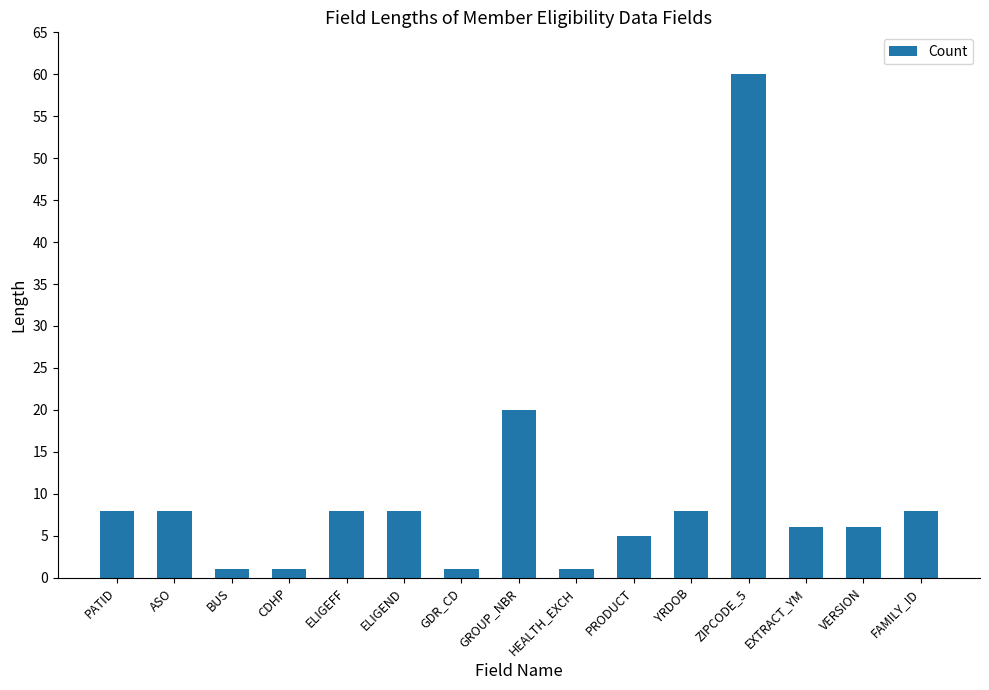

The value at ELIGEFF is 4. True or false?

False